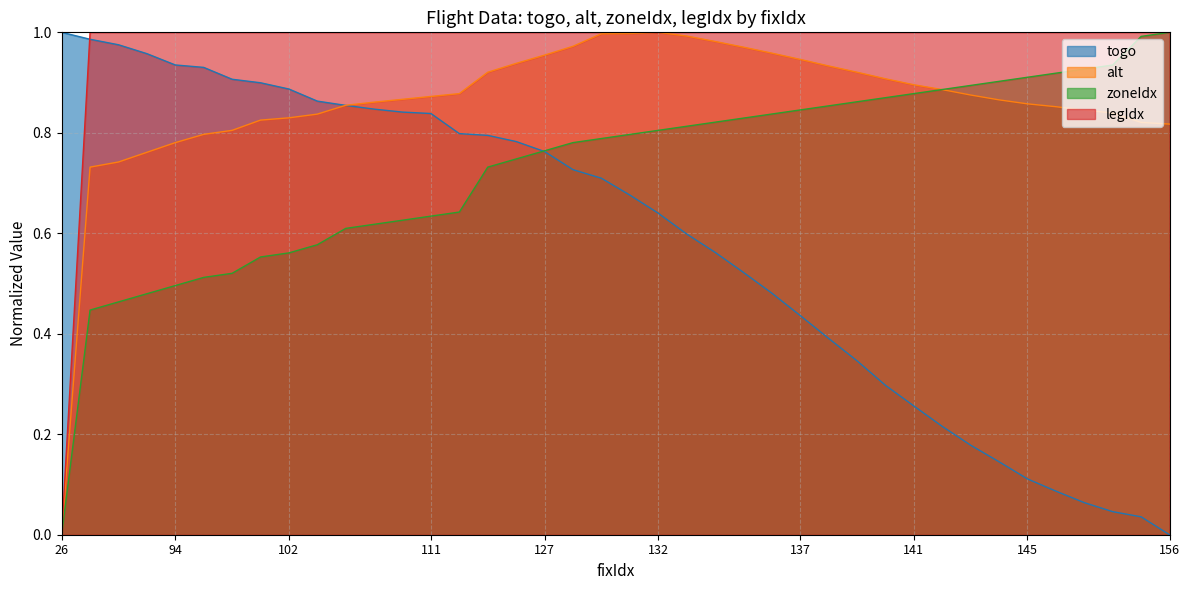

What is the total value across all series at 143?

2.9